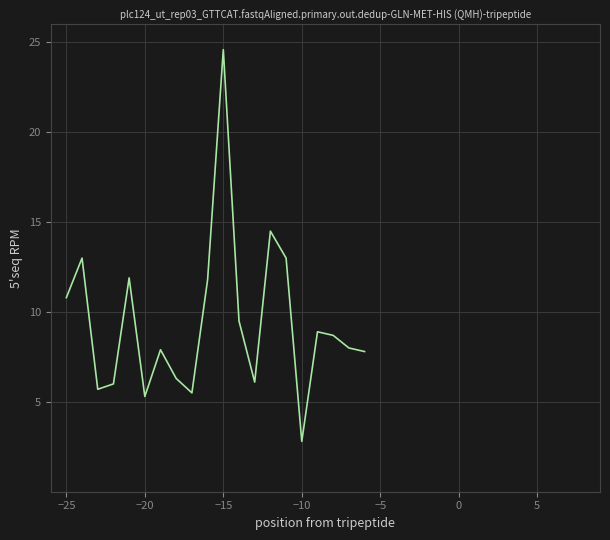

What is the difference between the maximum and minimum values?

21.8